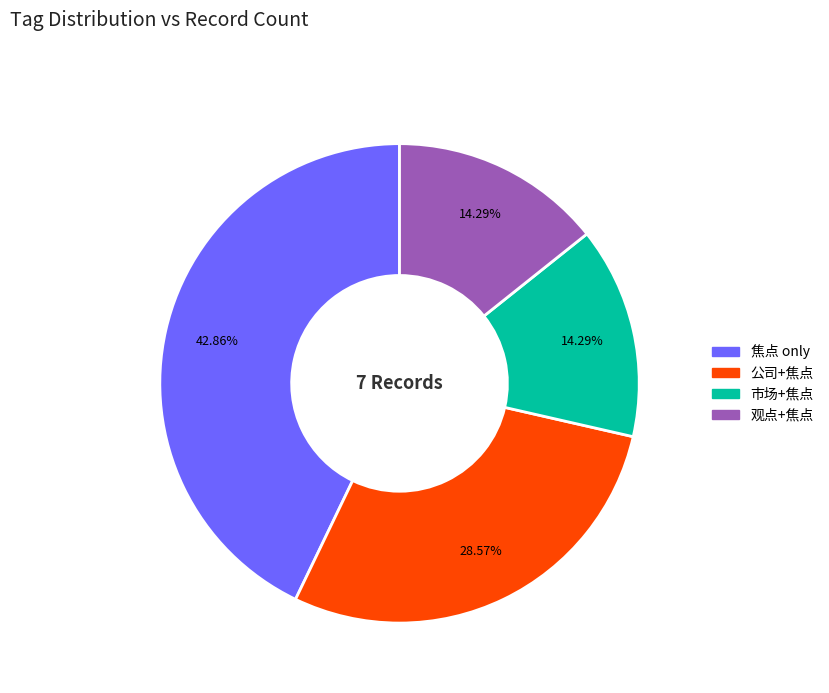

To the nearest percent, what is the difference between the largest and smallest slice percentages?

29%